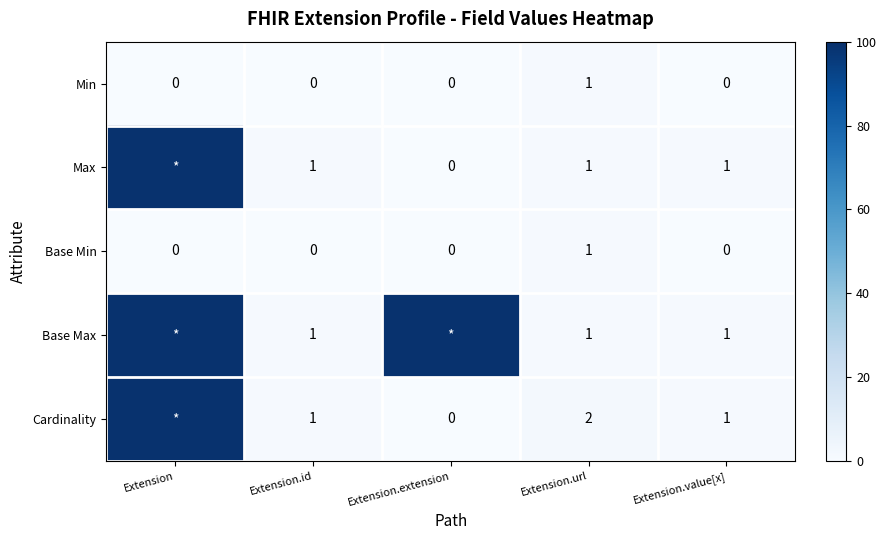

True or false: Min has a value of 0 at Extension.extension.

True